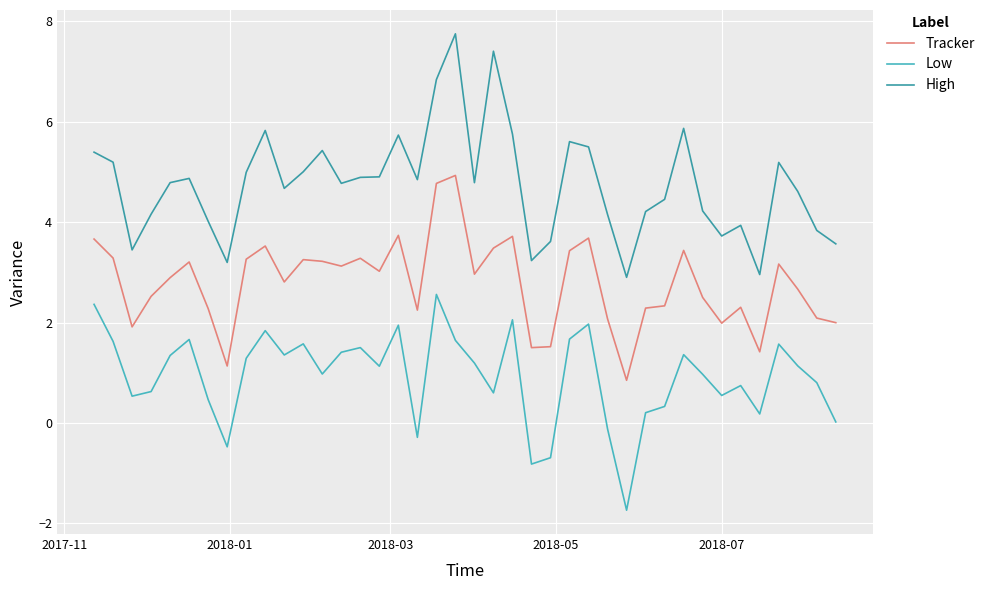

What is the maximum value shown in the chart?

7.8